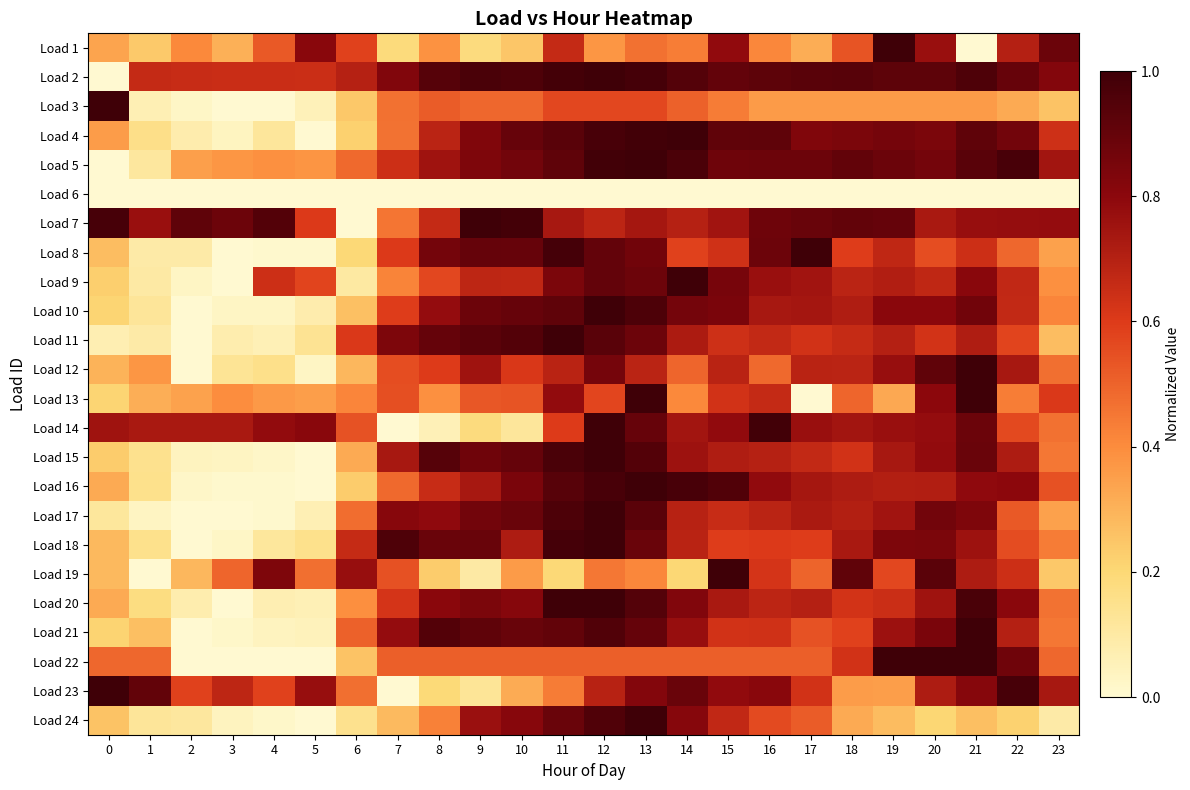

Which has a higher value, 5 or 13?

5